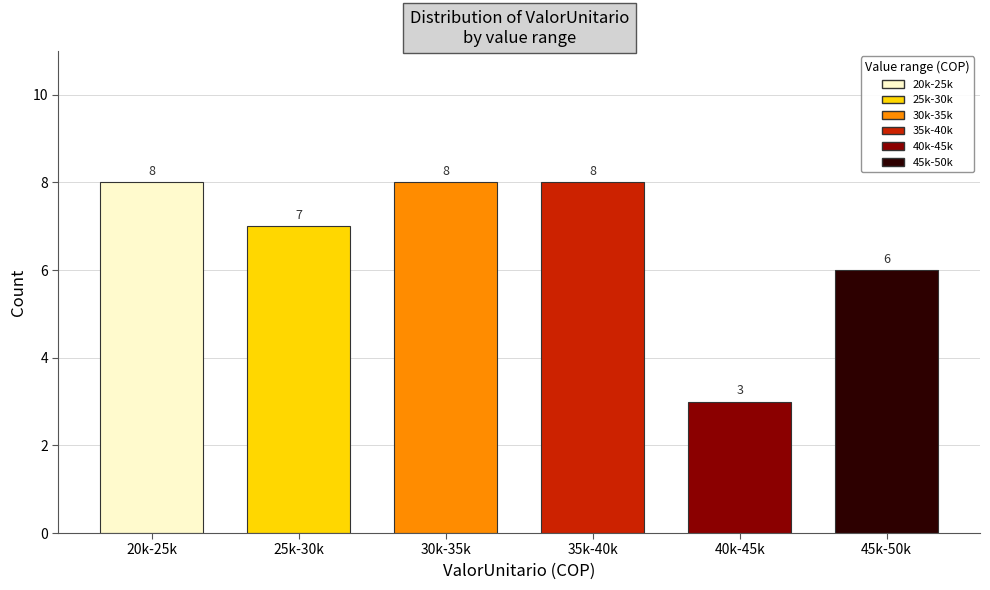

Reading left to right, what are all the values shown in this chart?

8	7	8	8	3	6